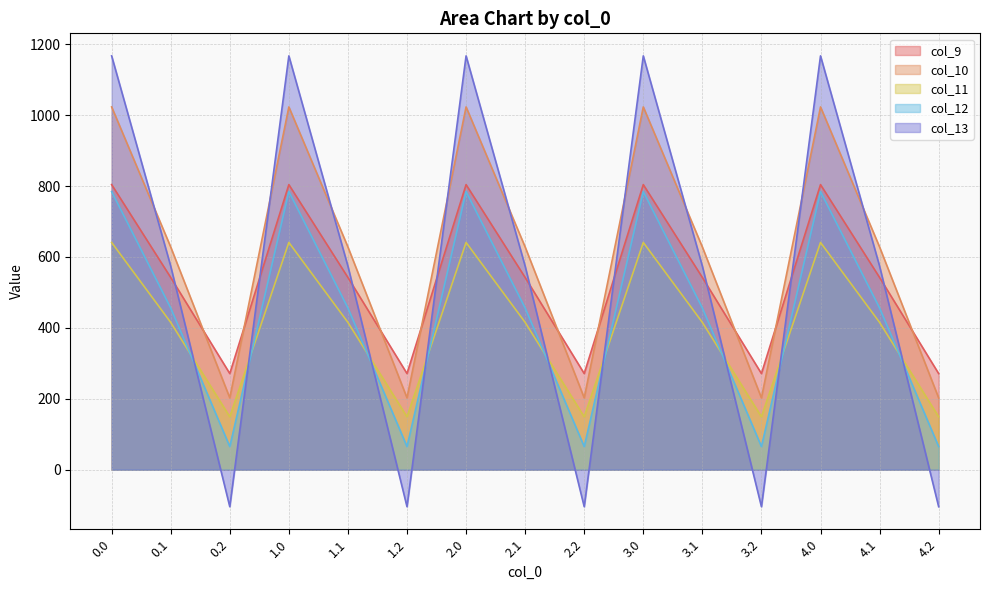

Is it true that col_12 equals 65.2 at 4.2?

True